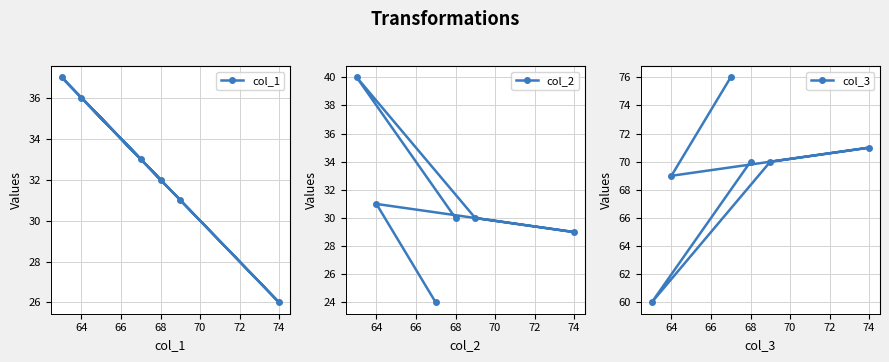

Count the number of data series in this chart.

3